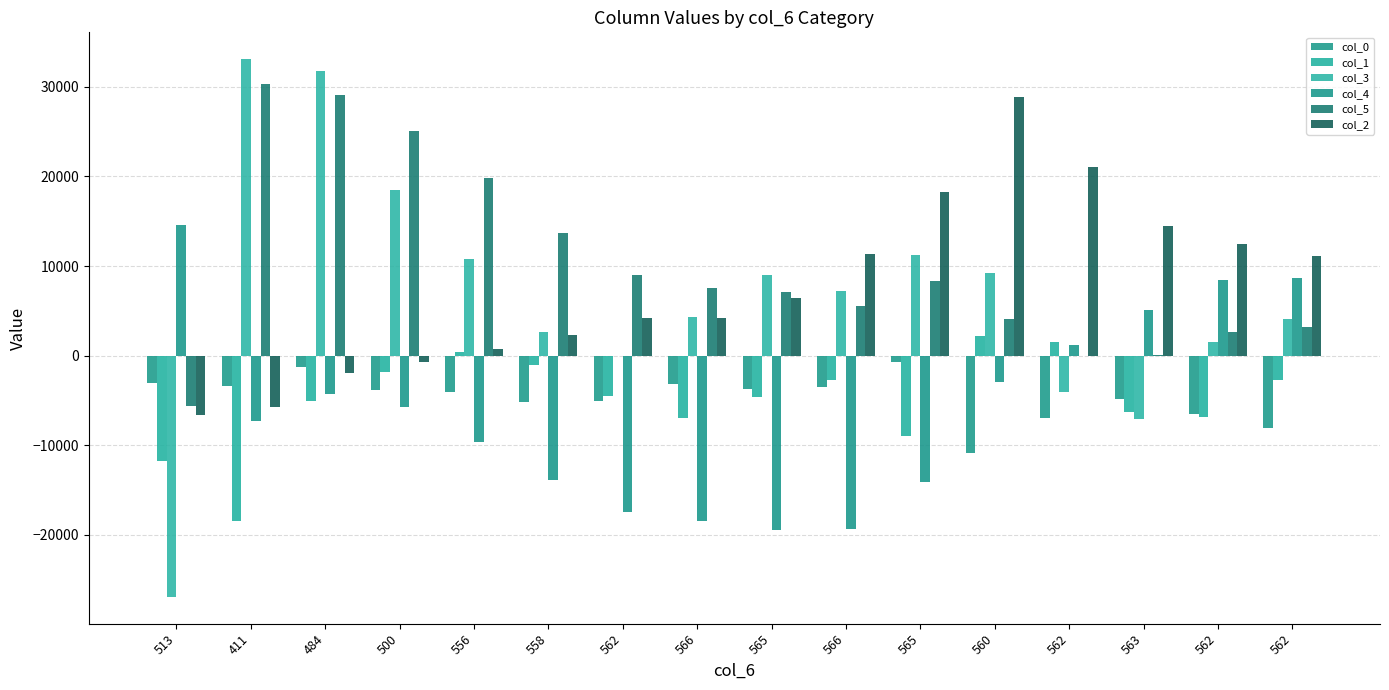

At which label is col_4 closest to -2431?

560